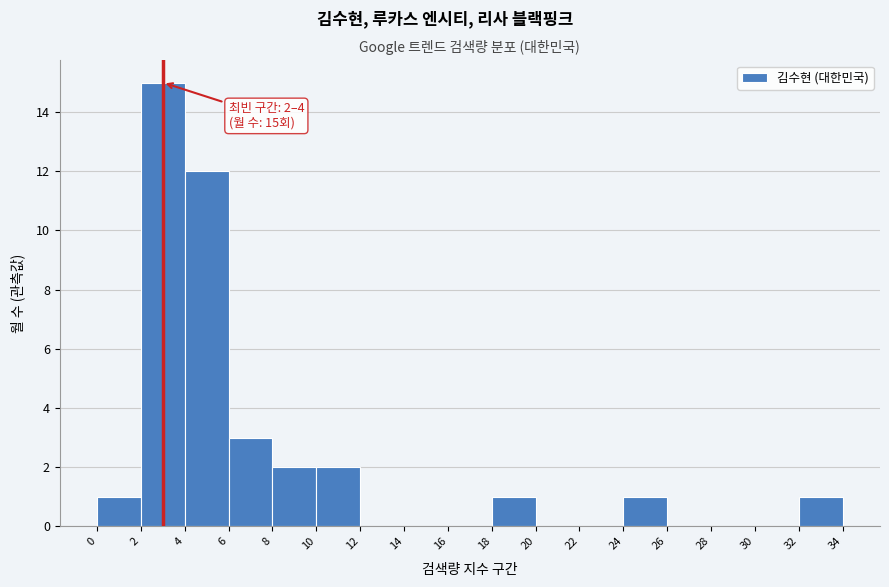

Over which range of the x-axis is the bar tallest?

2 to 4